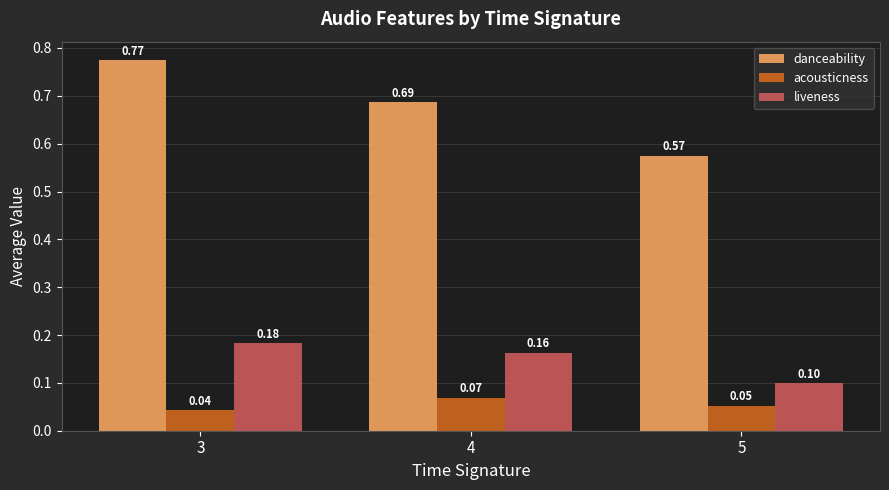

At which category is the sum across all series the highest?

3